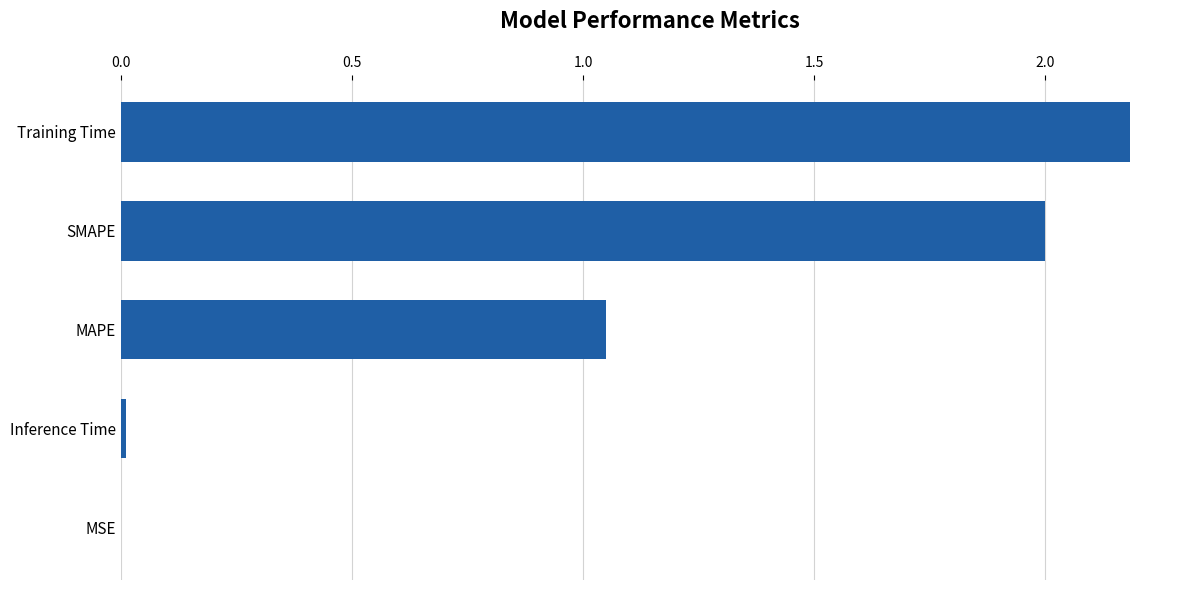

Which has a higher value, SMAPE or MSE?

SMAPE